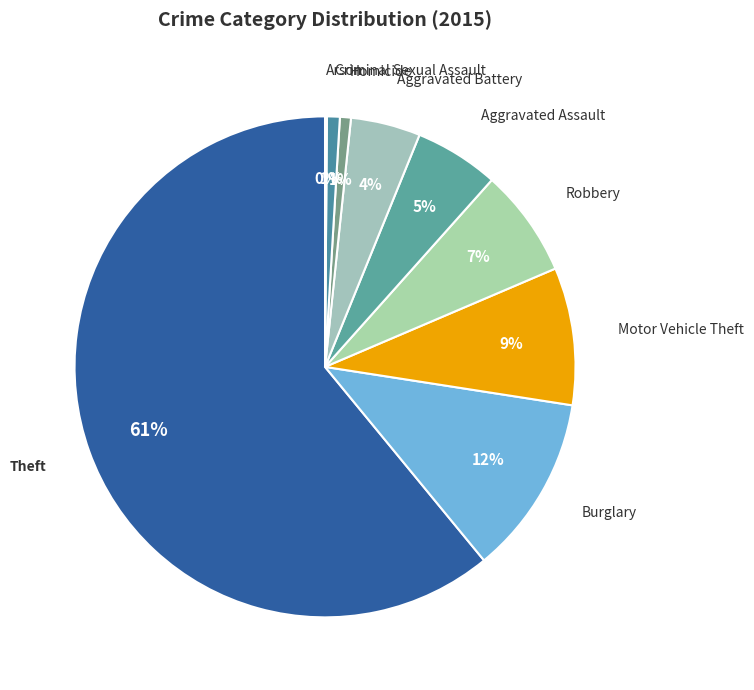

Combined, do Motor Vehicle Theft and Burglary account for over 50%?

No